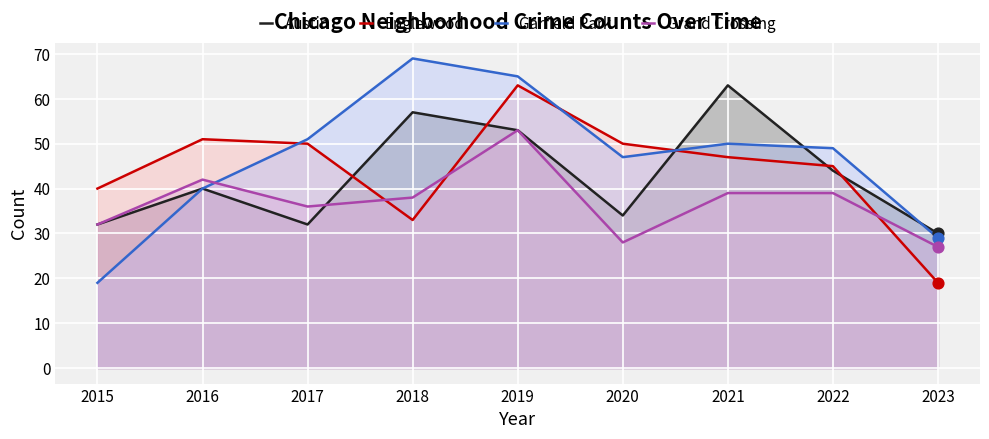

Which series has the largest Y range (max minus min)?

Garfield Park